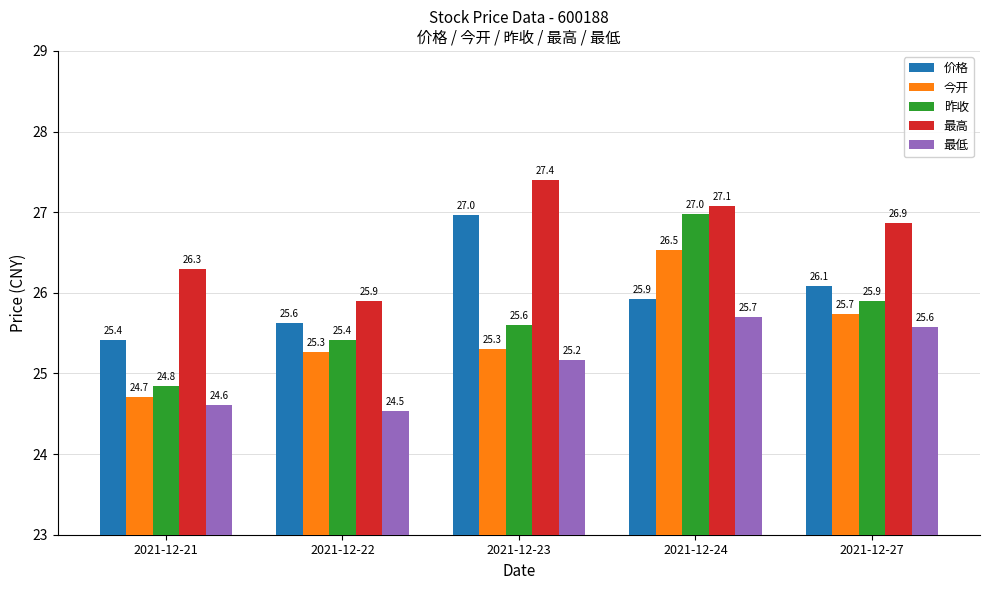

What is the value of the 最高 bar at the 5th from the left?

26.9